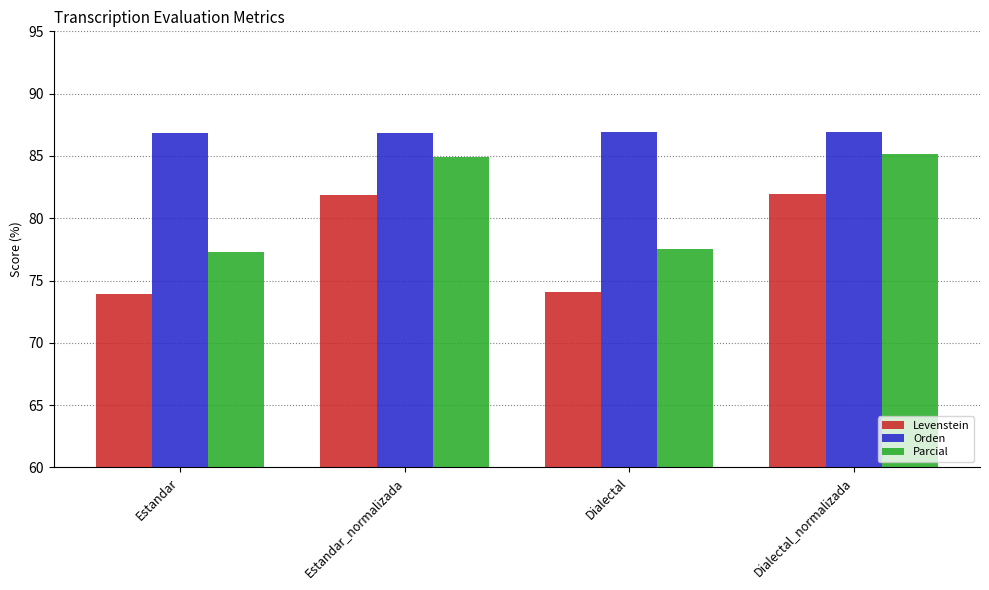

How many bars are there in total?

12